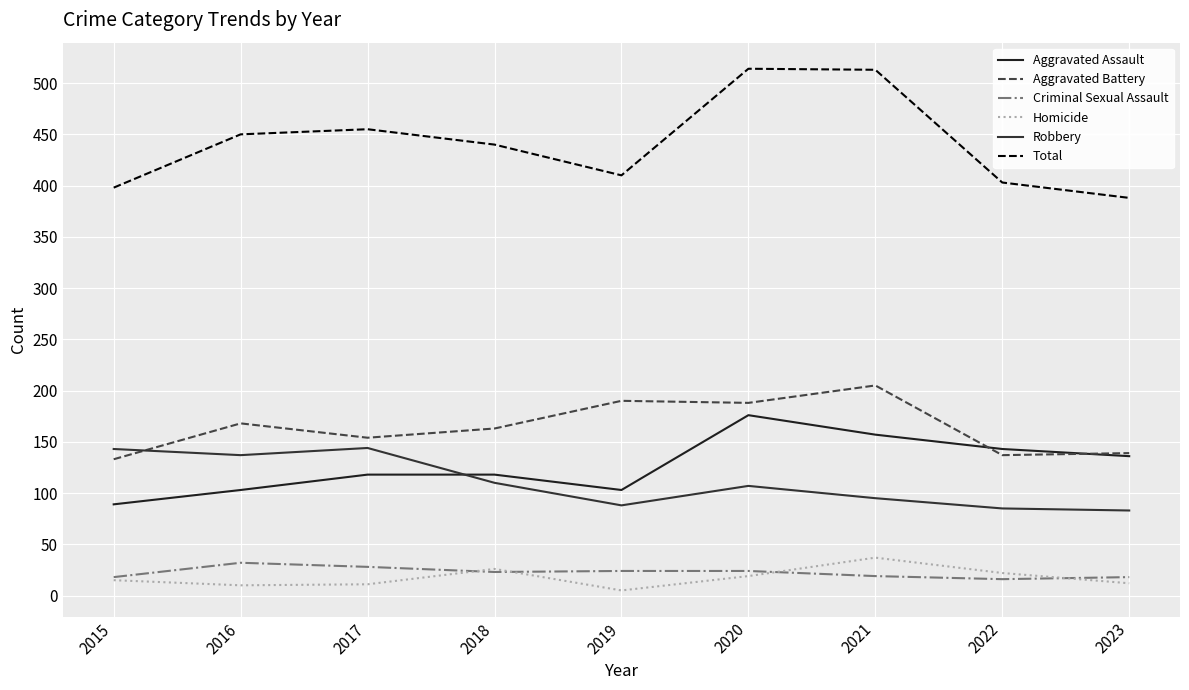

What is the maximum value shown in the chart?

514